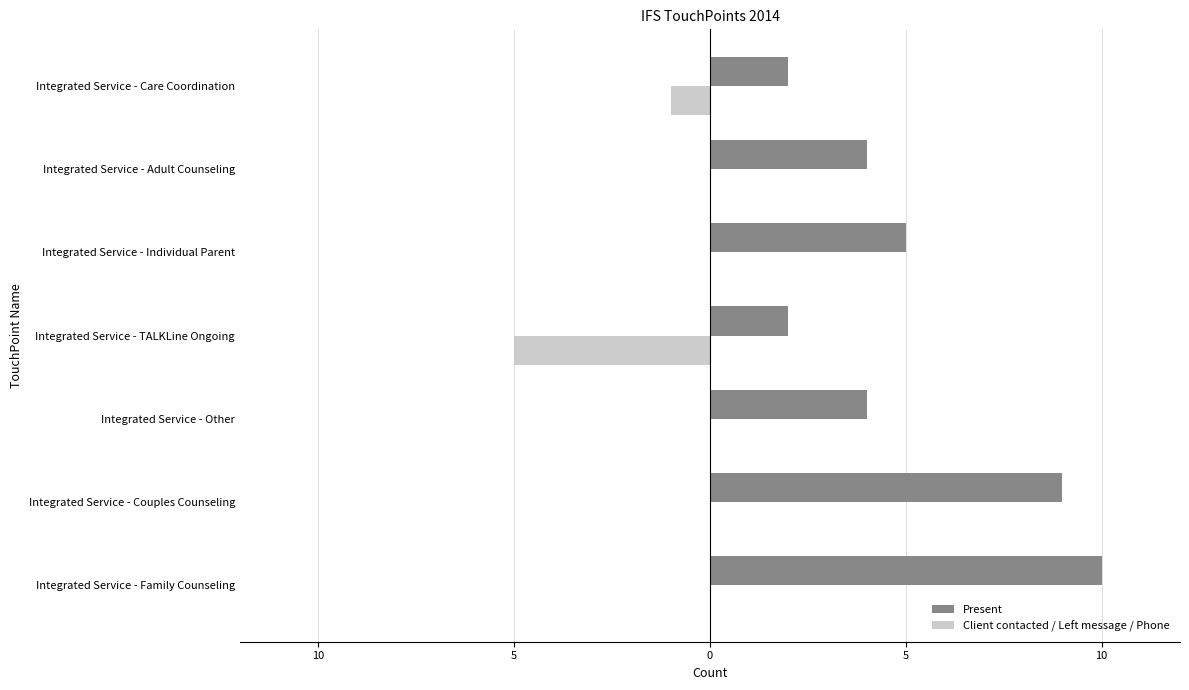

List the series in order of their peak value, highest first.

Present, Client contacted / Left message / Phone